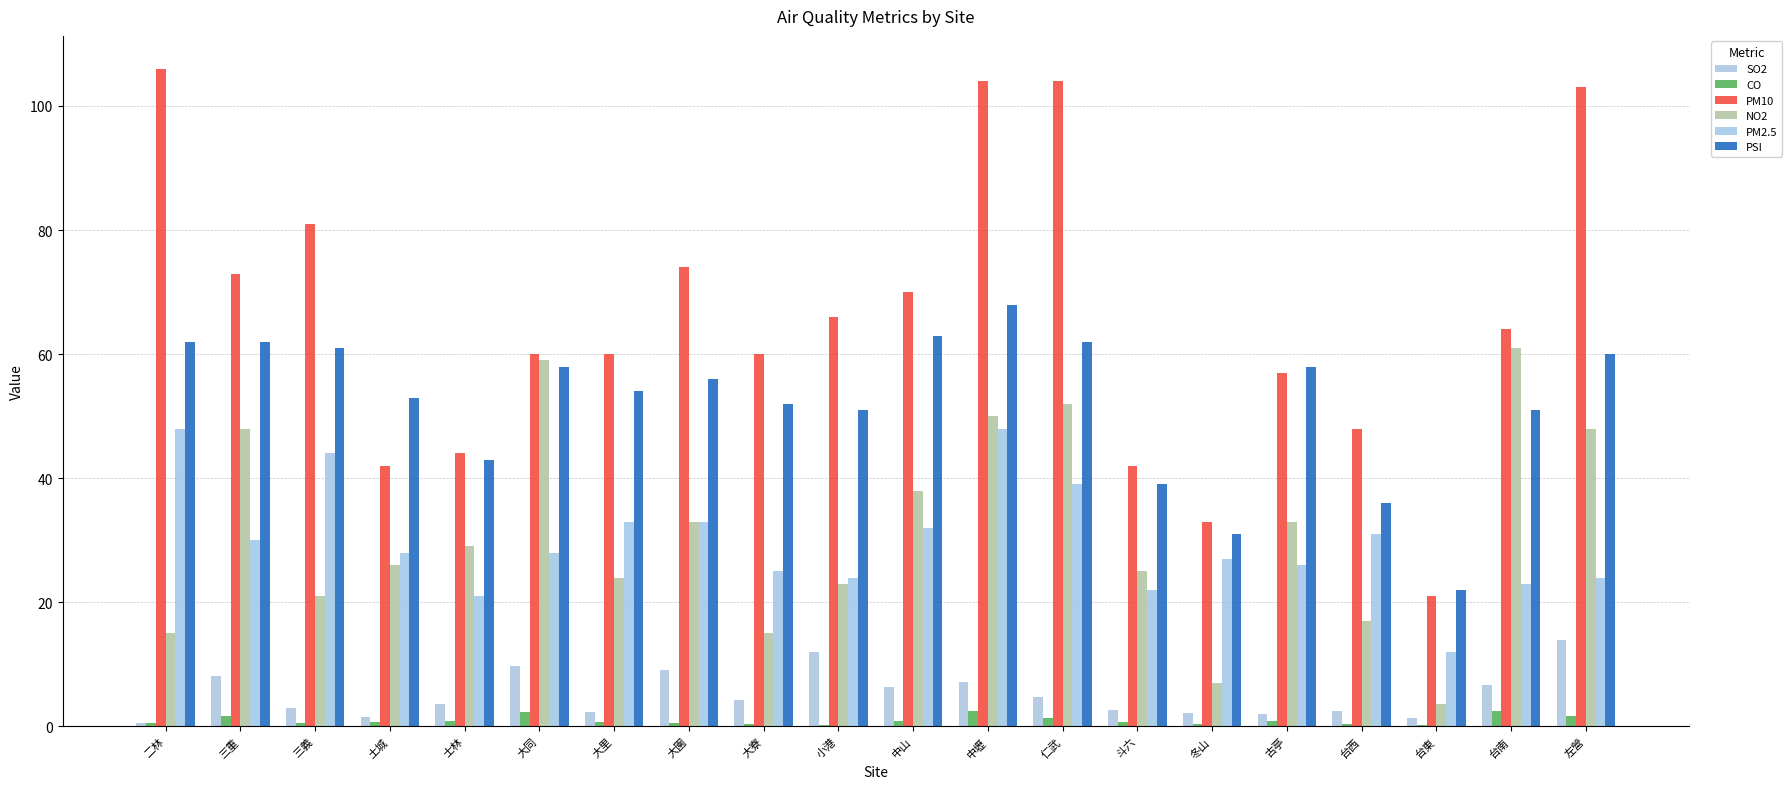

Where does the NO2 series first go above 29?

三重